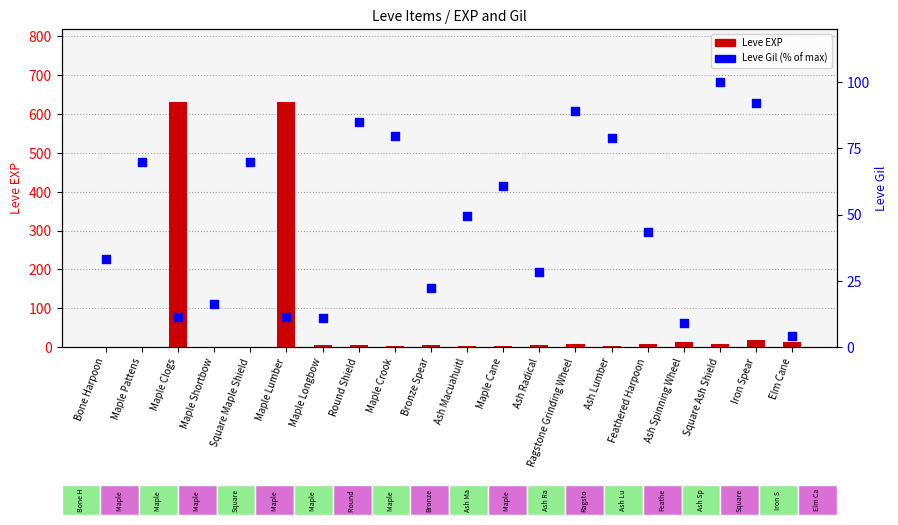

At which category is the sum across all series the highest?

Maple Lumber